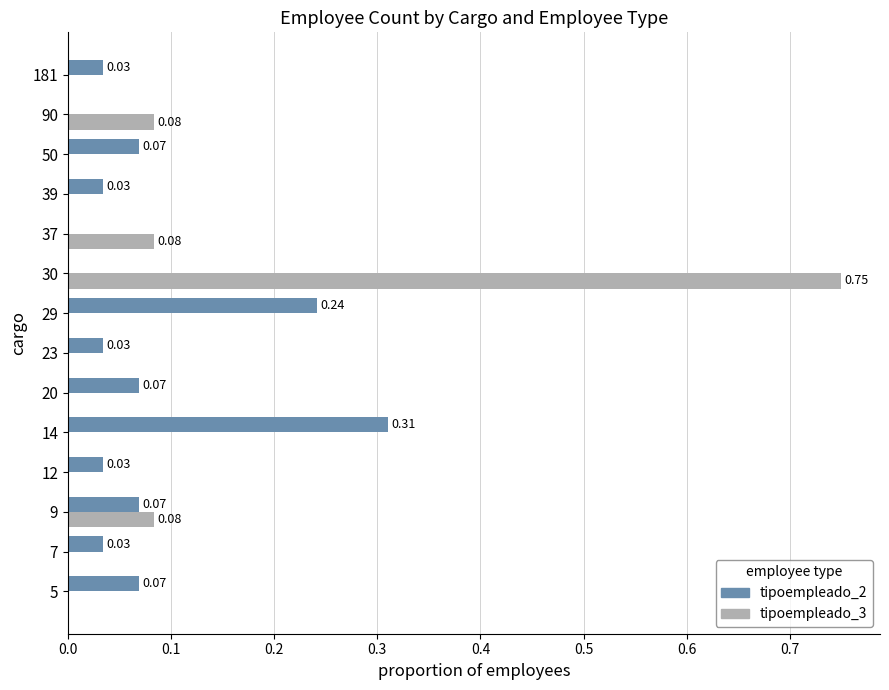

Between 5 and 39, which series saw the biggest shift?

tipoempleado_2